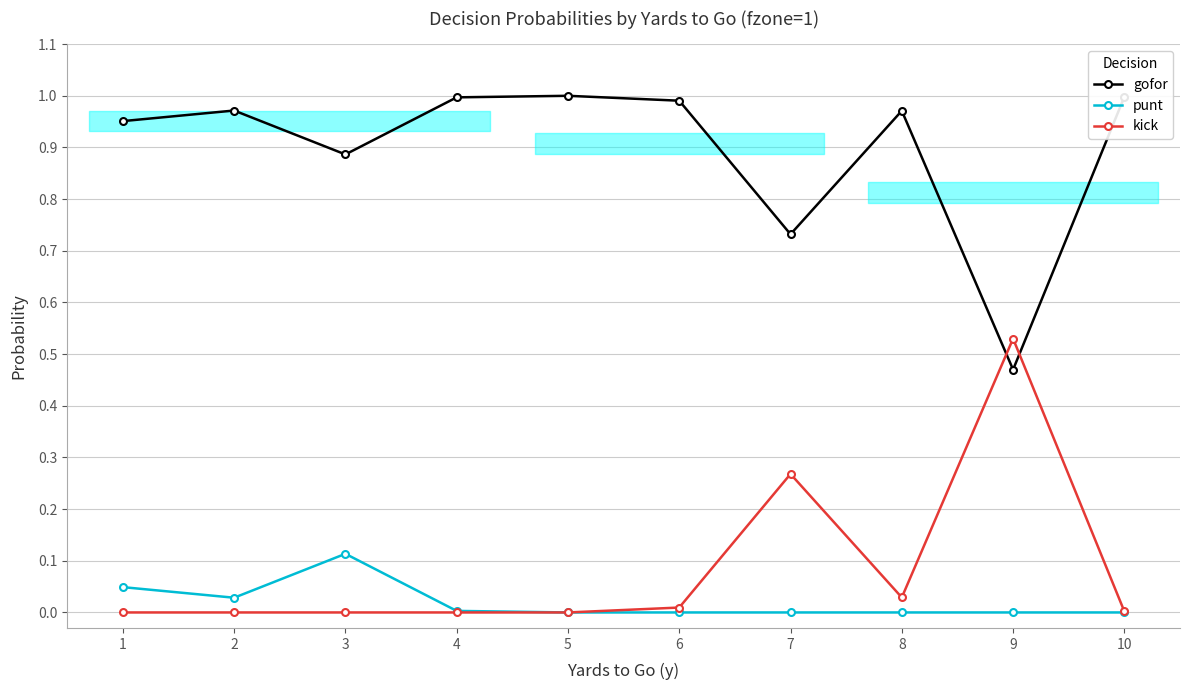

Which category has the lowest value in the punt series?

5